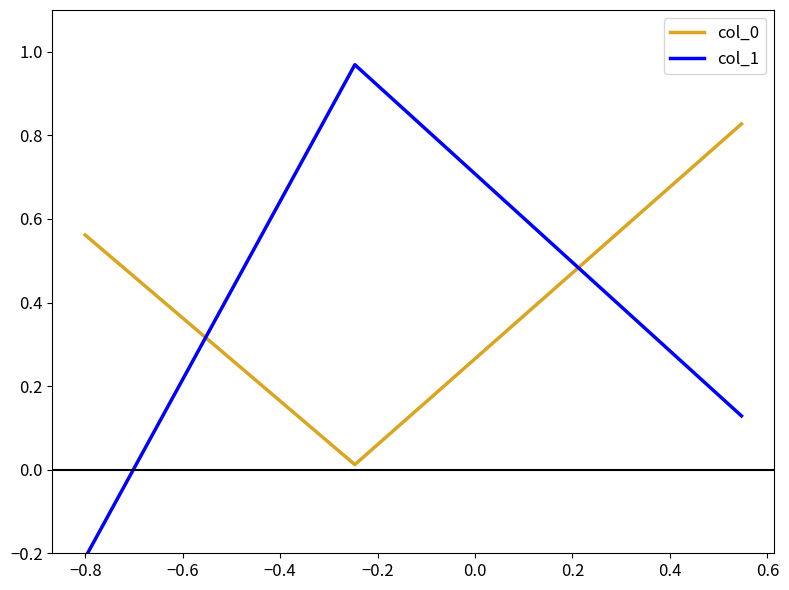

Which series has the largest range (max minus min)?

col_1